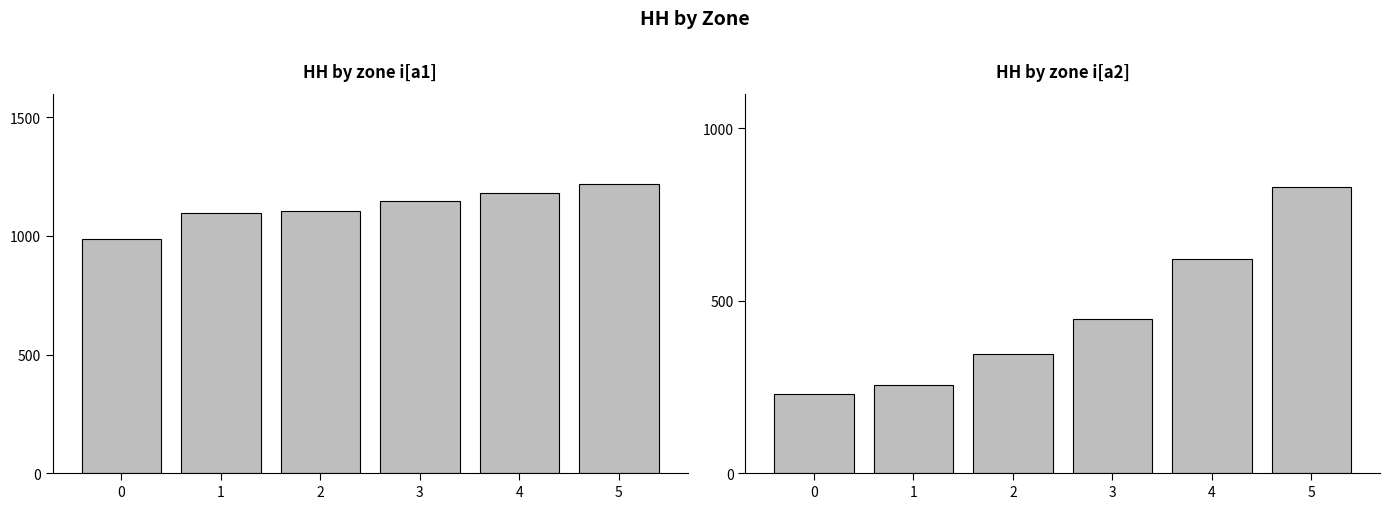

Is it true that HH by zone i[a1] equals 810.0 at 5?

False